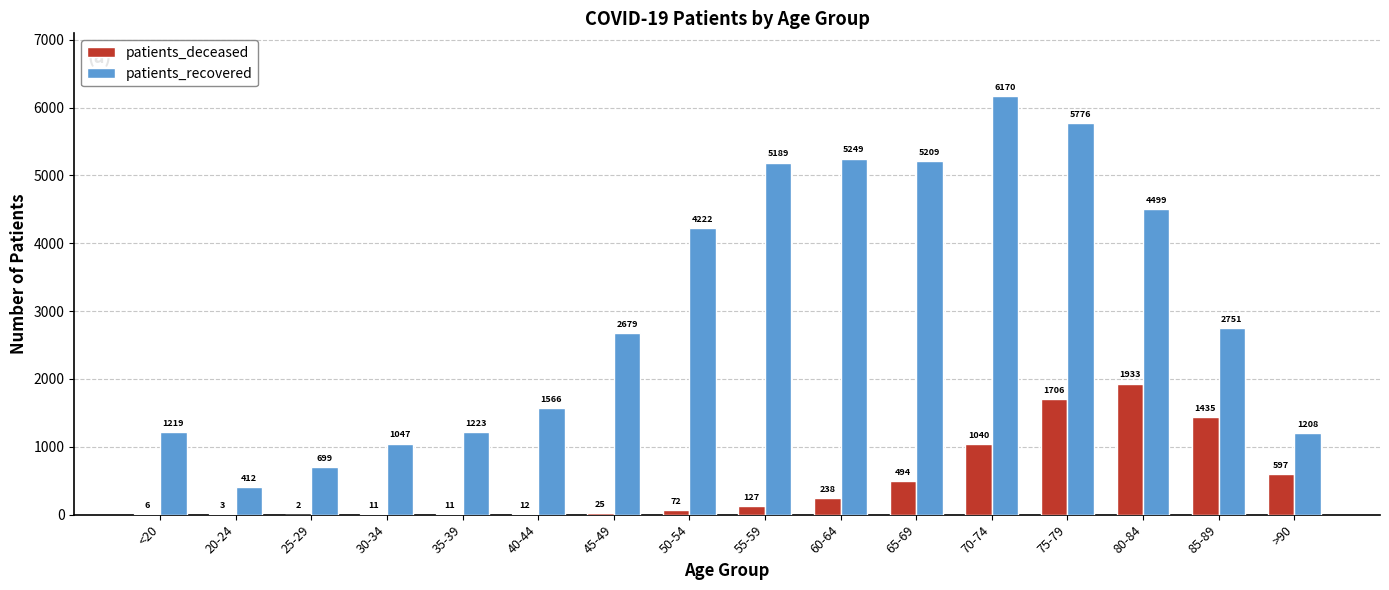

What is the sum of the patients_deceased values at 50-54 and 60-64?

310